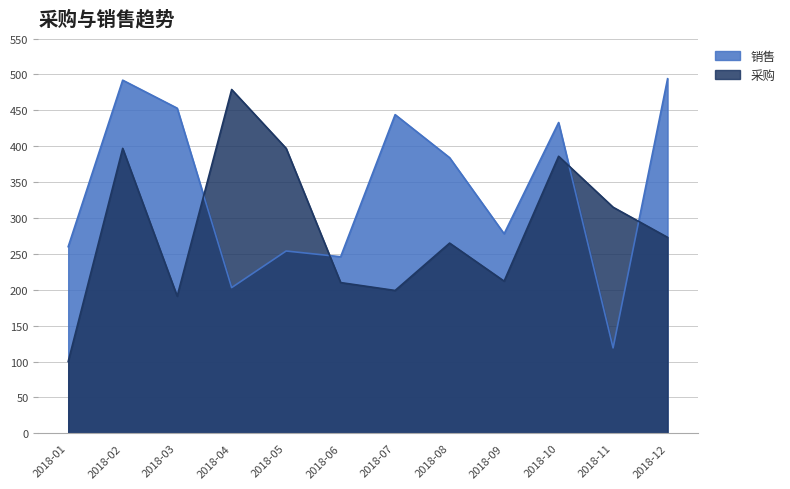

Is it true that 销售 equals 57 at 2018-01?

False